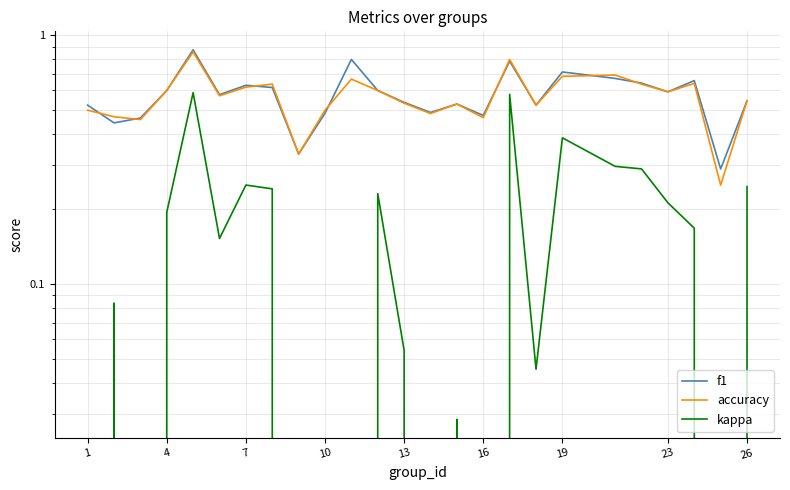

Does the chart display data point markers on the line(s)?

No